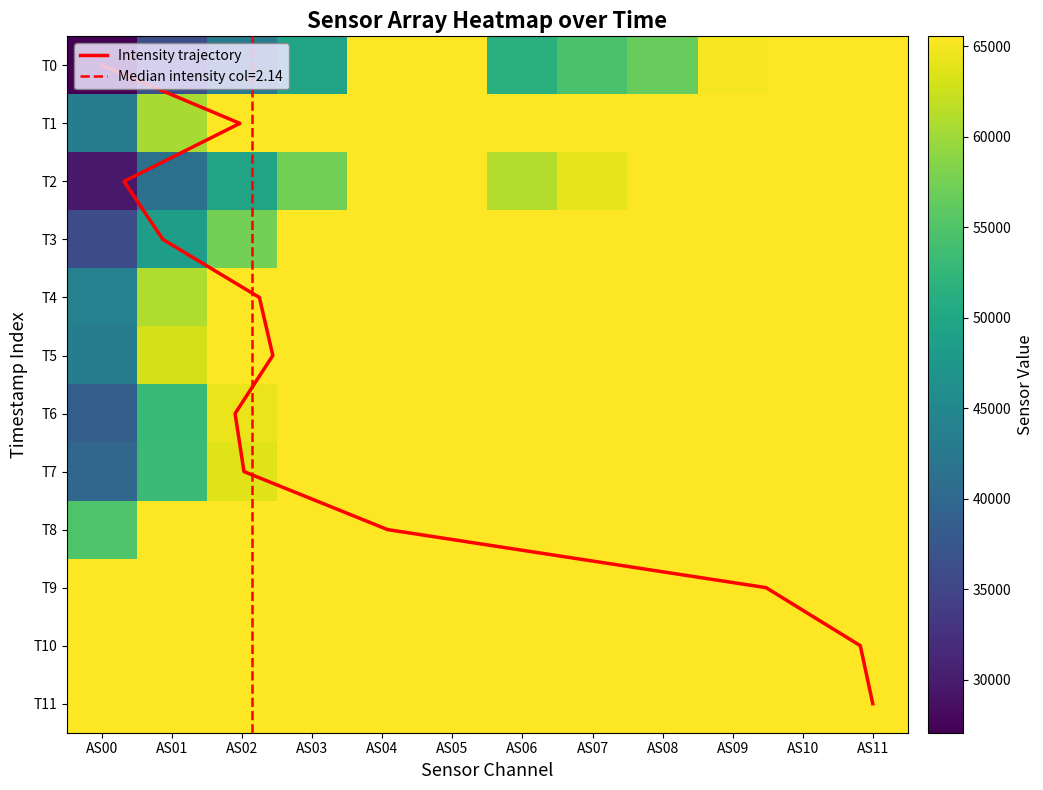

True or false: T6 has a value of 65535 at AS07.

True